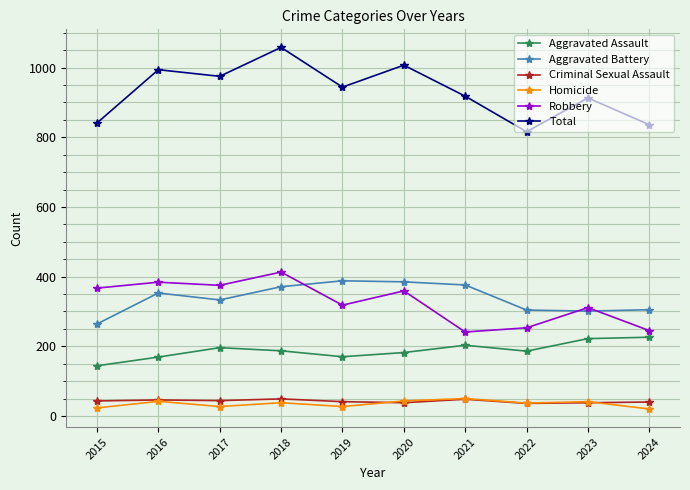

At which category is the sum across all series the highest?

2018